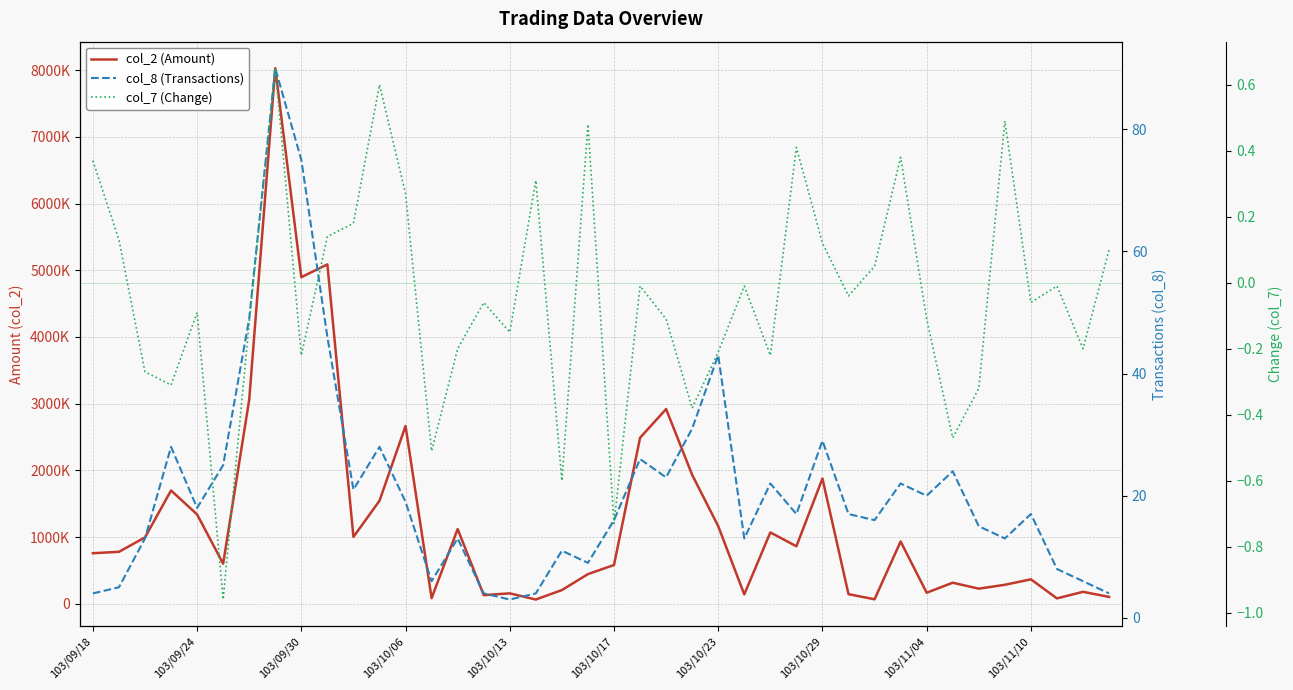

At how many categories does at least one series exceed 125177?

35